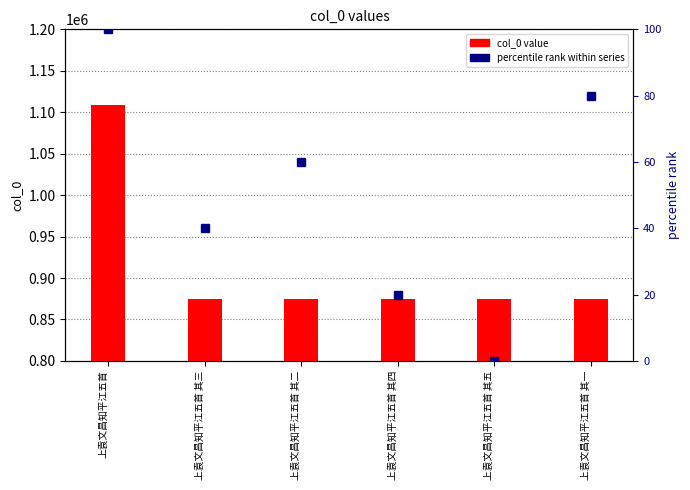

Where does the percentile rank within series series first go above 60?

上袁文昌知平江五首